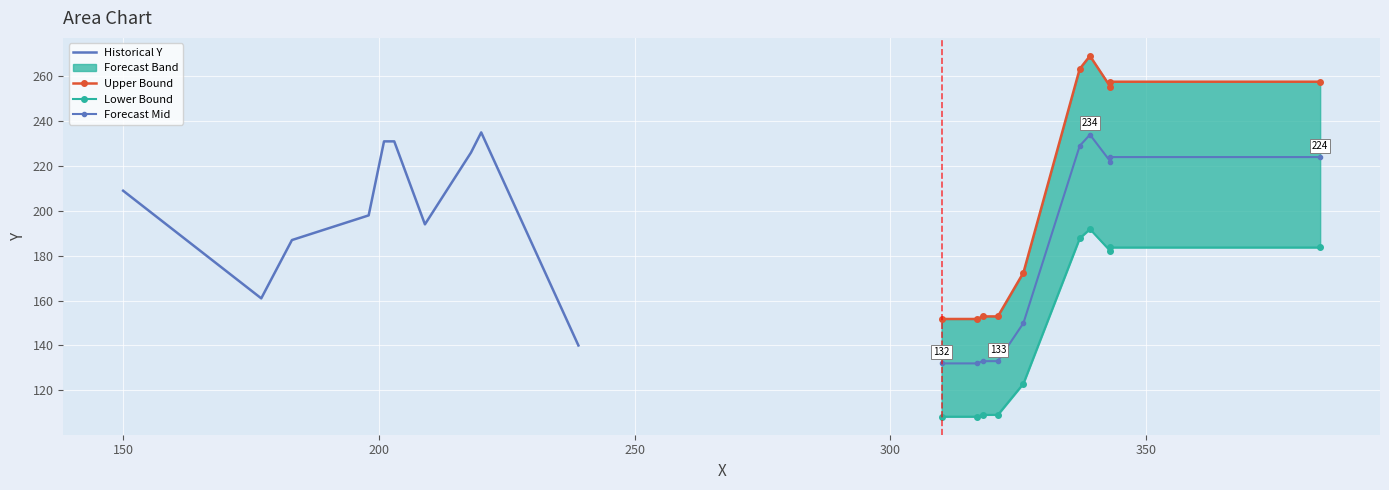

How many data points in Upper Bound are less than 255?

5